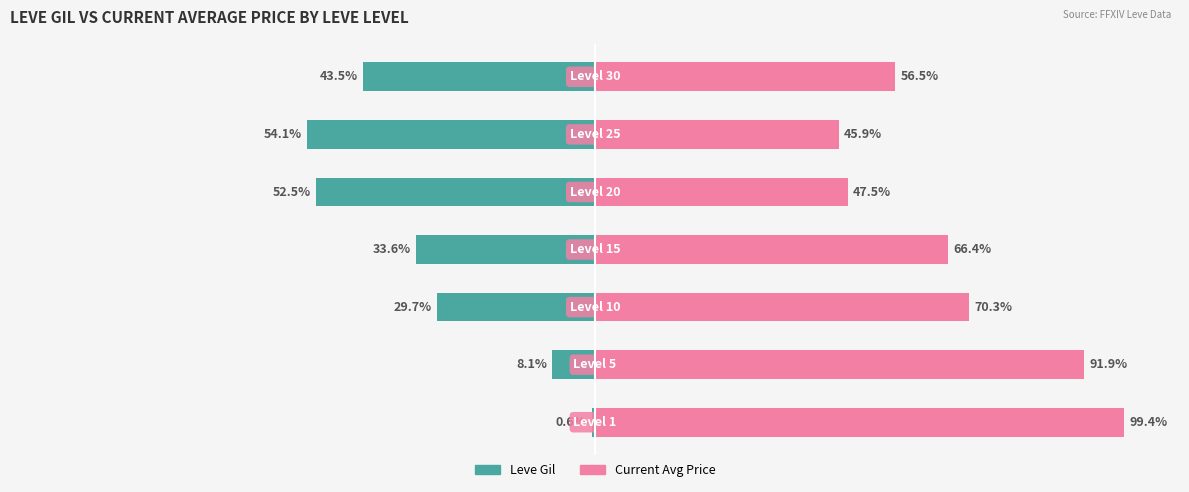

List the series in order of their peak value, highest first.

Current Avg Price, Leve Gil